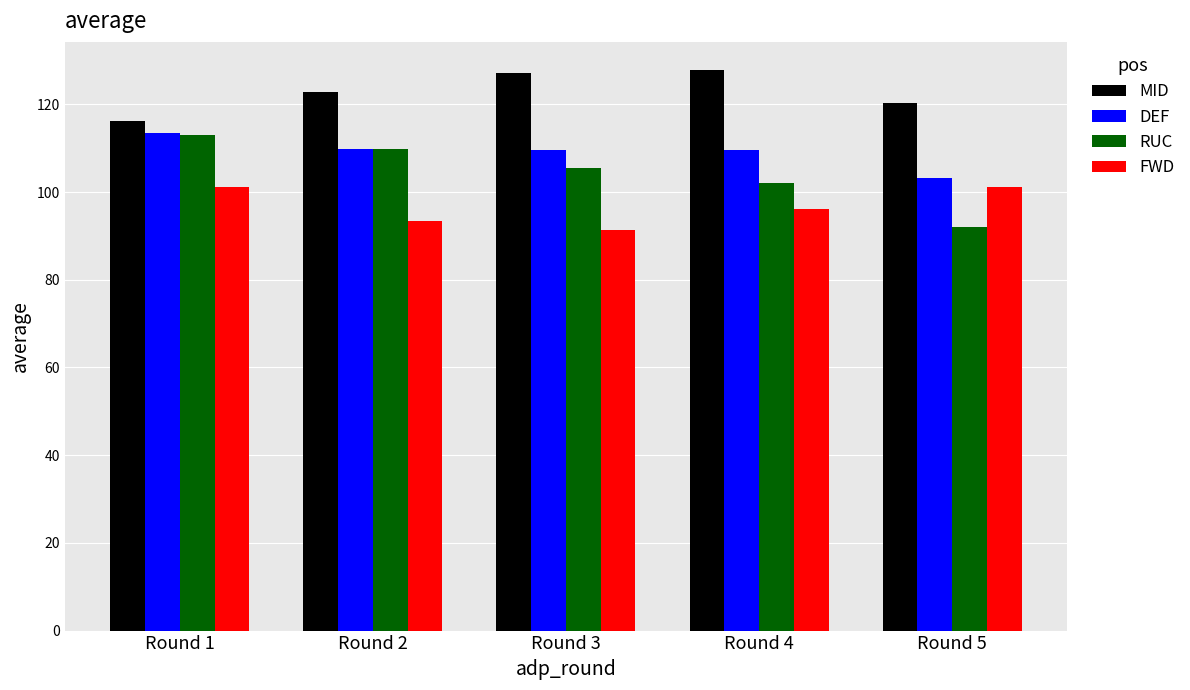

What is the difference between the second highest and second lowest values in the FWD series?

7.9